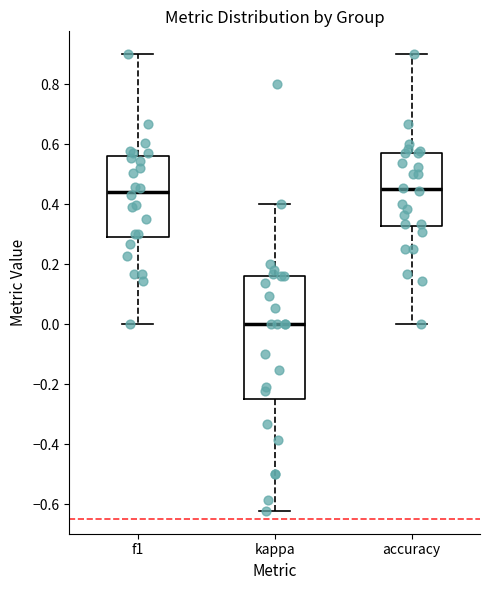

Which box is the tallest, from its lower edge to its upper edge?

kappa